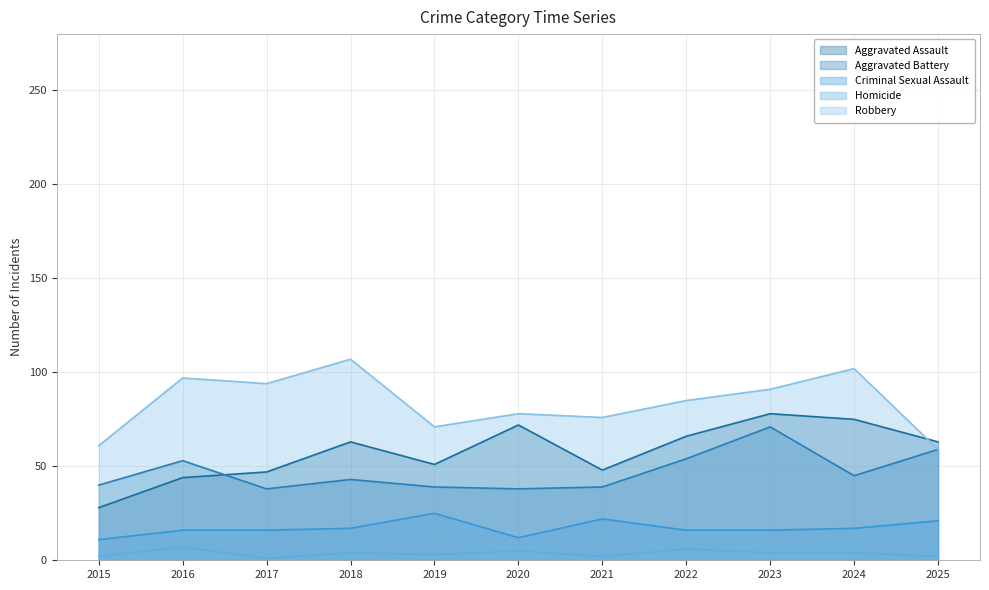

Which series has the largest total across all categories?

Robbery